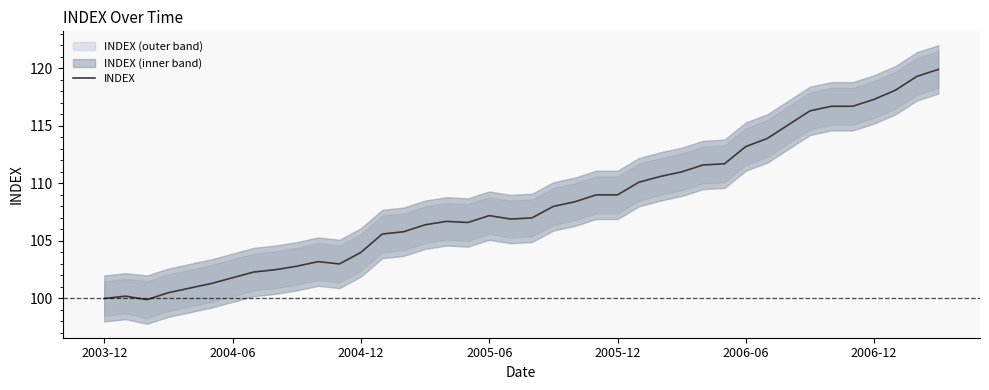

What is the highest value of the INDEX series?

119.9